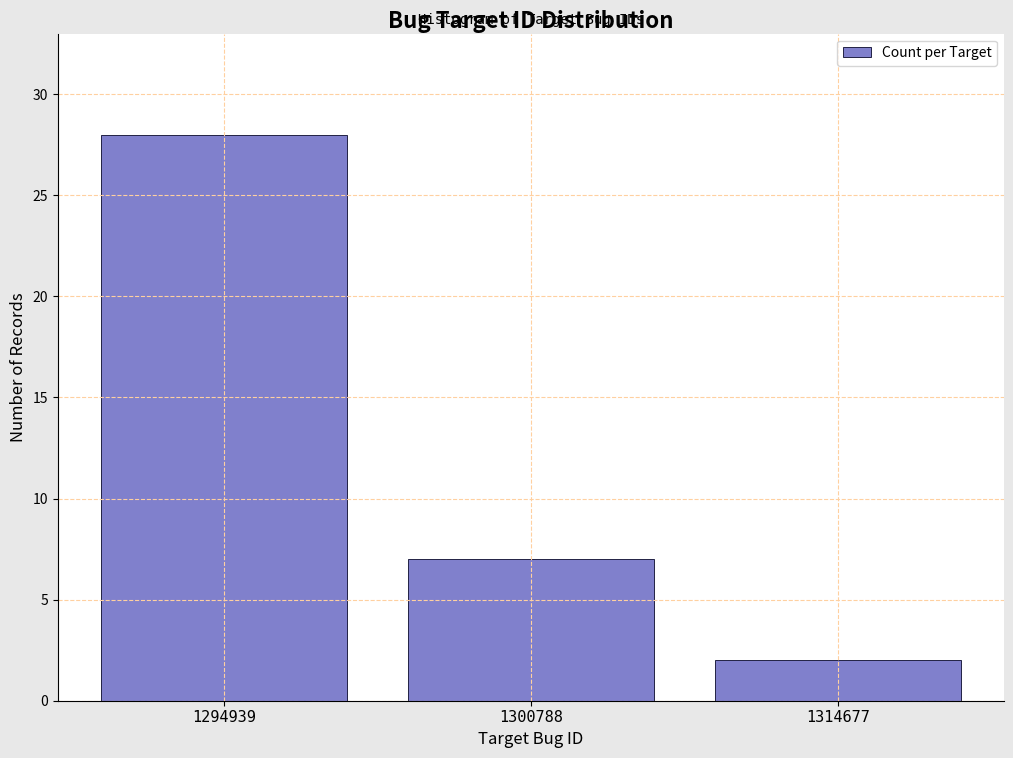

Reading right to left, what are all the values shown in this chart?

1314677=2	1300788=7	1294939=28